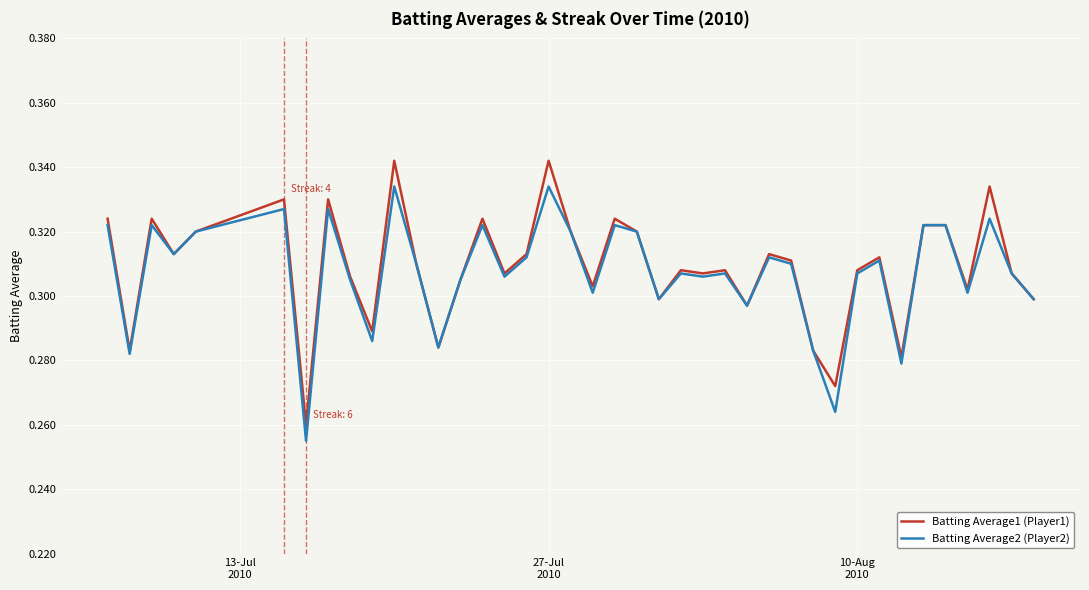

What are all the series names shown in the legend?

Batting Average1 (Player1), Batting Average2 (Player2)